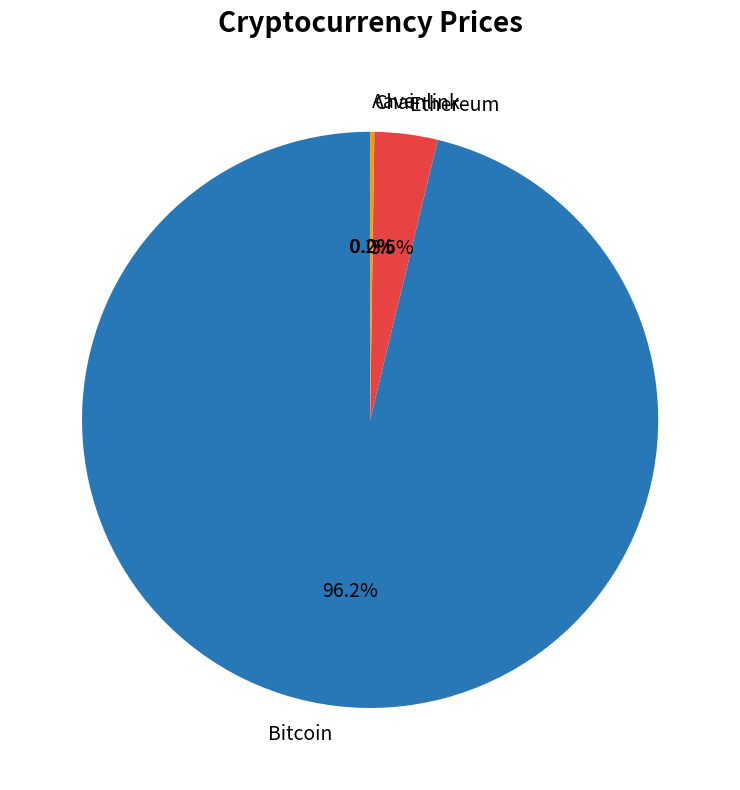

Which category has the biggest portion of the pie?

Bitcoin